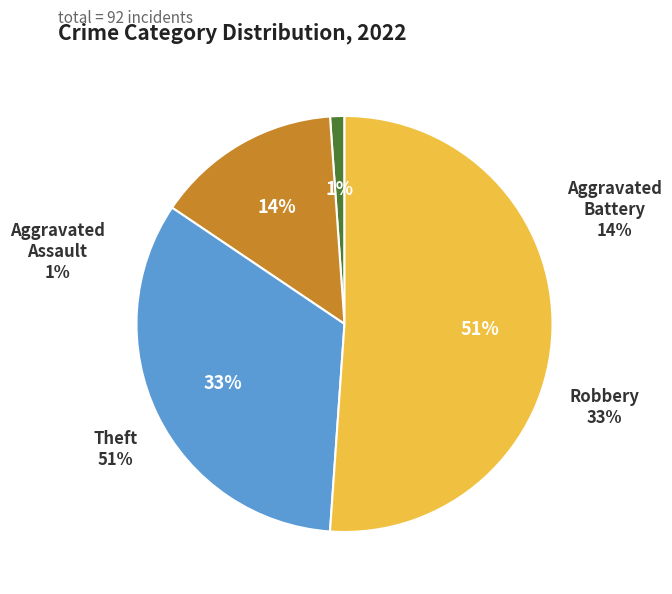

Does any single category account for the majority?

No